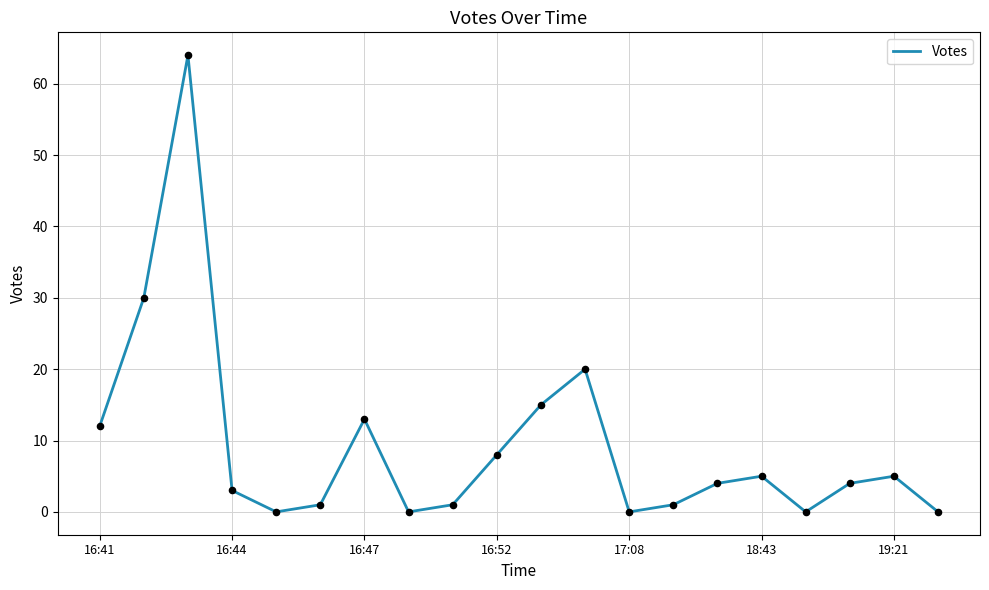

What is the maximum value shown in the chart?

64